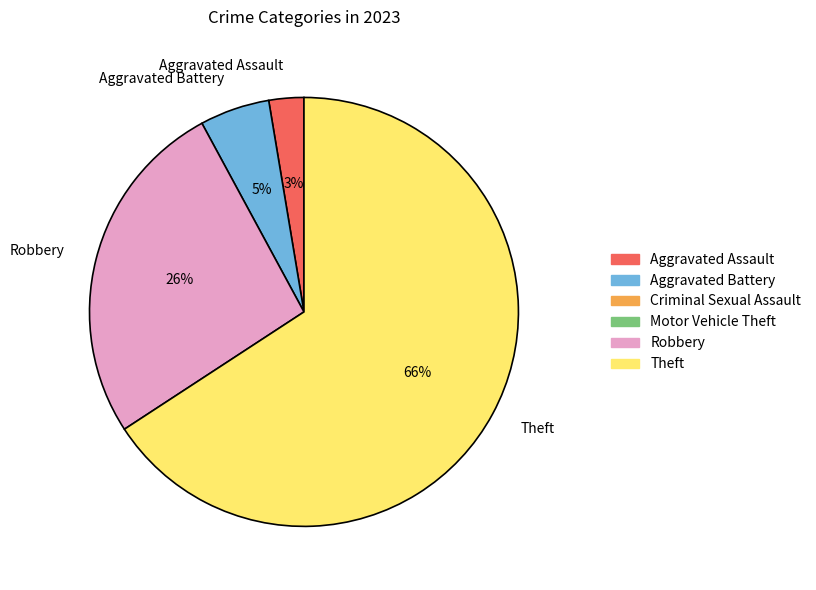

Rank the categories by value from highest to lowest.

Theft, Robbery, Aggravated Battery, Aggravated Assault